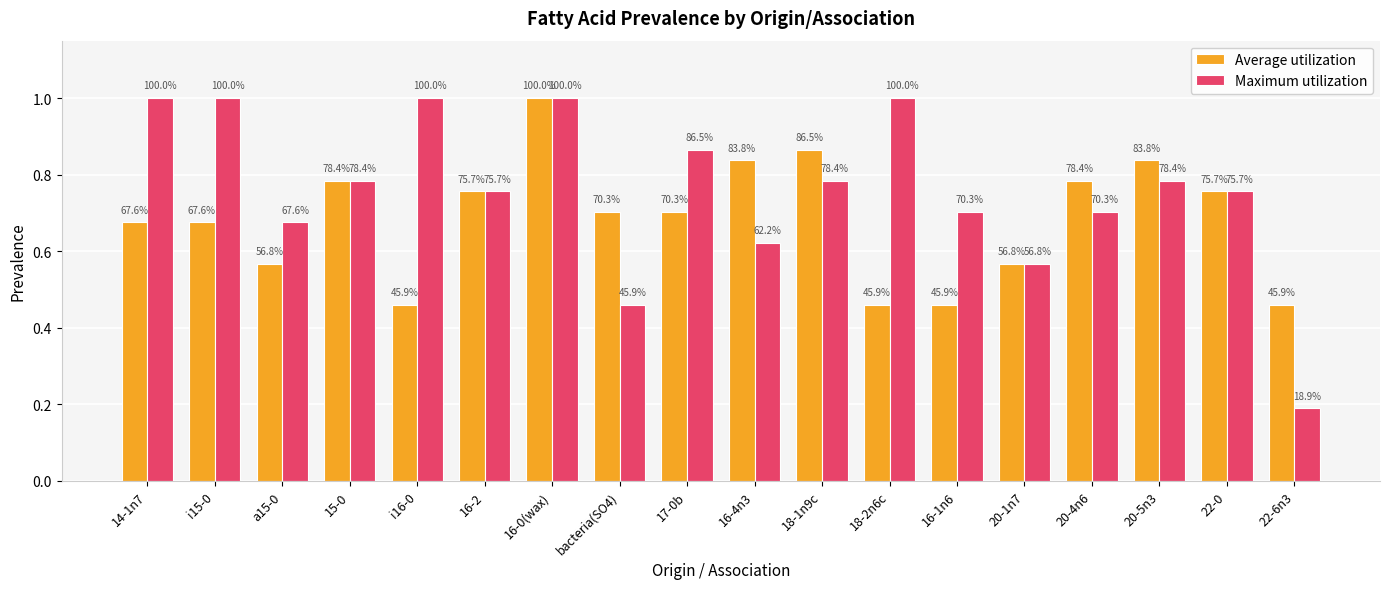

How many groups of bars are there?

18